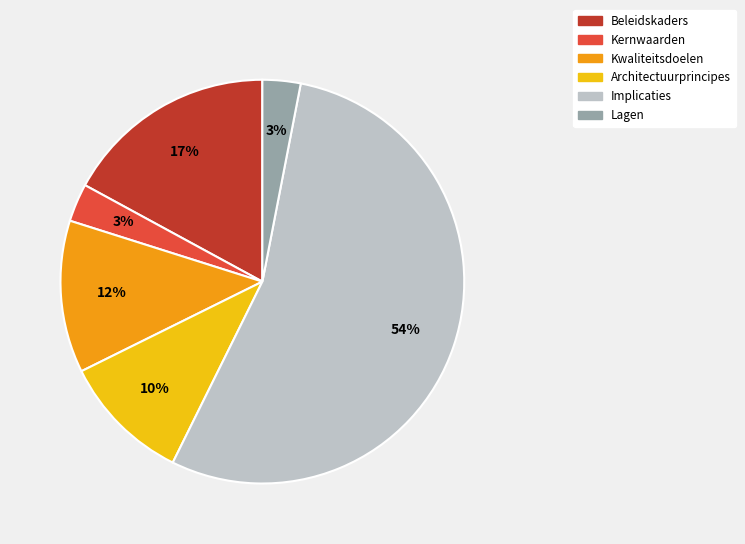

Which has a higher value, Architectuurprincipes or Kwaliteitsdoelen?

Kwaliteitsdoelen